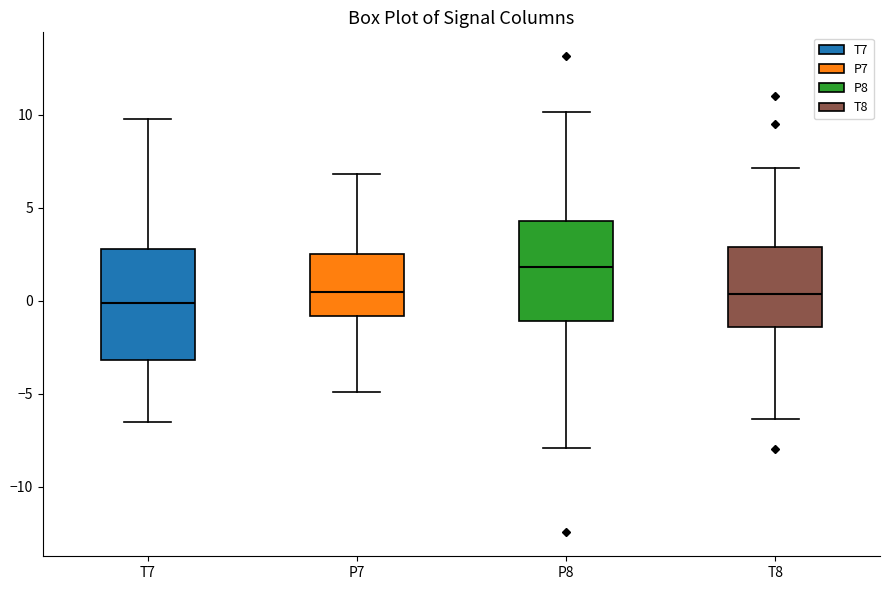

Reading left to right, read every box against the y-axis: the position of its median line, the range the box covers, and the ends of its whiskers. The values are not printed on the chart, so give them approximately, as read against the axis.

T7: median 0.0, box -3.0 to 3.0, whiskers -6.5 to 10.0
P7: median 0.5, box -1.0 to 2.5, whiskers -5.0 to 7.0
P8: median 2.0, box -1.0 to 4.5, whiskers -8.0 to 10.0
T8: median 0.5, box -1.5 to 3.0, whiskers -6.5 to 7.0